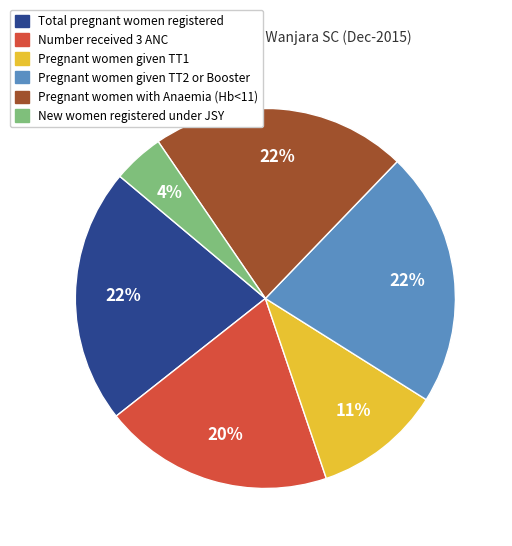

What percentage is the Pregnant women given TT1 slice, to the nearest percent?

11%